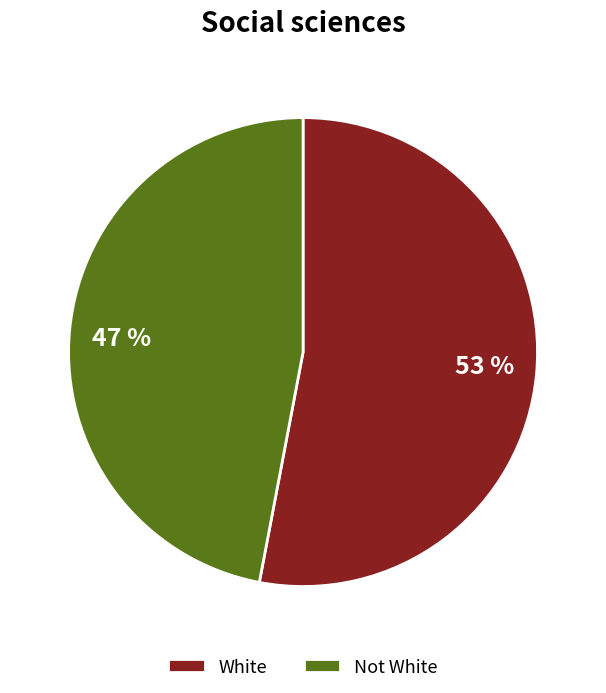

To the nearest percent, what is the difference between the largest and smallest slice percentages?

6%